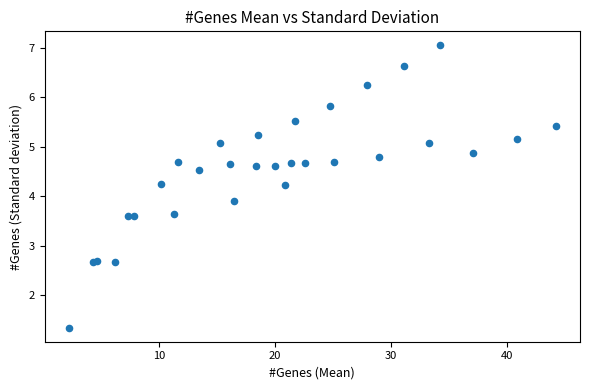

What Y value in the scatter plot is closest to 4?

3.9